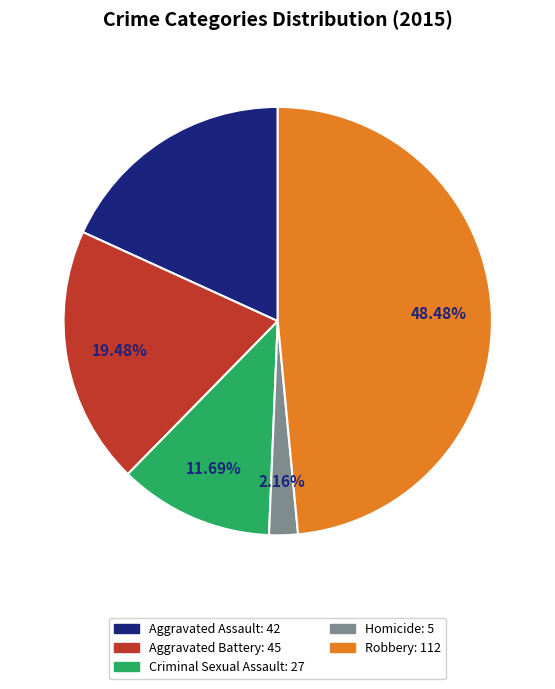

How many slices are in this pie chart?

5